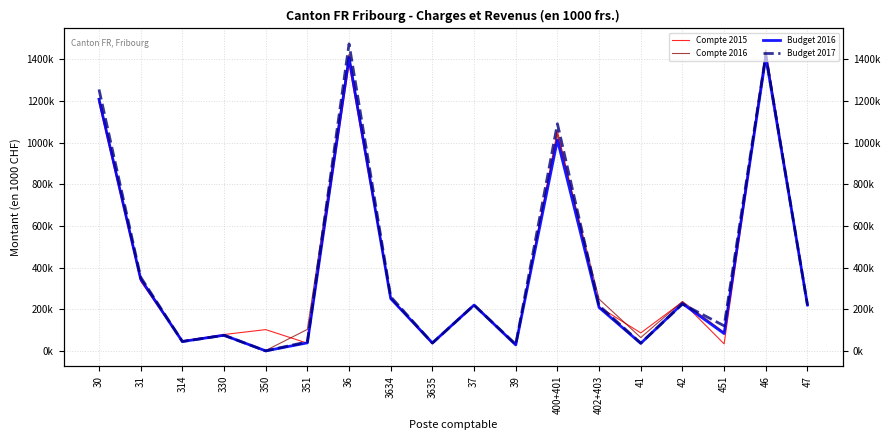

What is the label of the 18th point from the right?

30